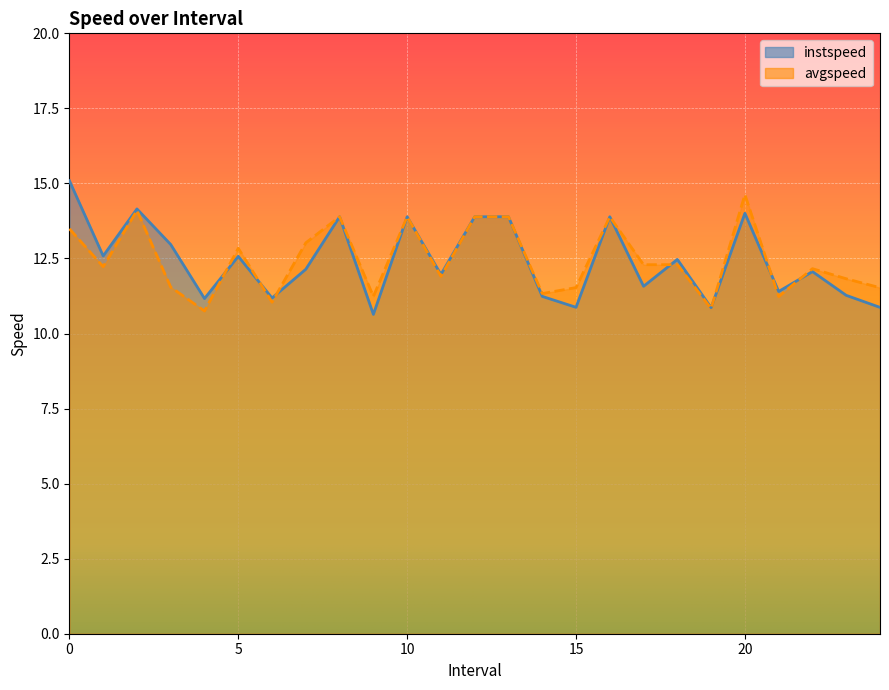

What position from the right is 19.0?

6